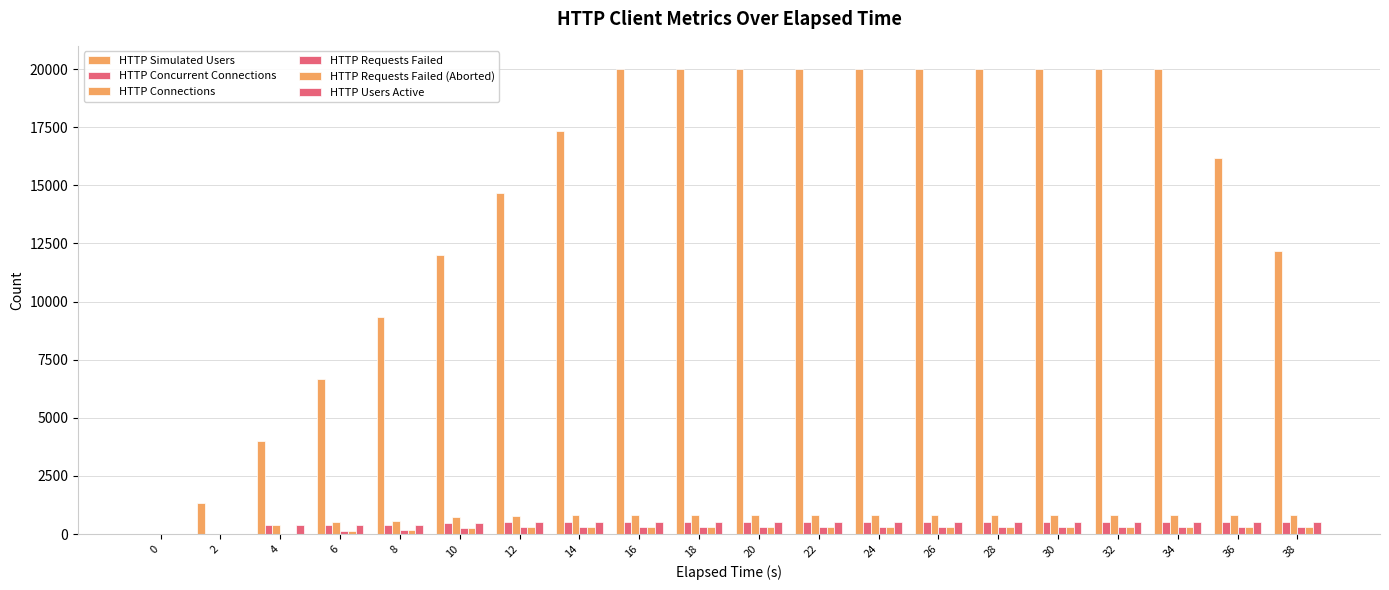

Which series has the largest range (max minus min)?

HTTP Simulated Users